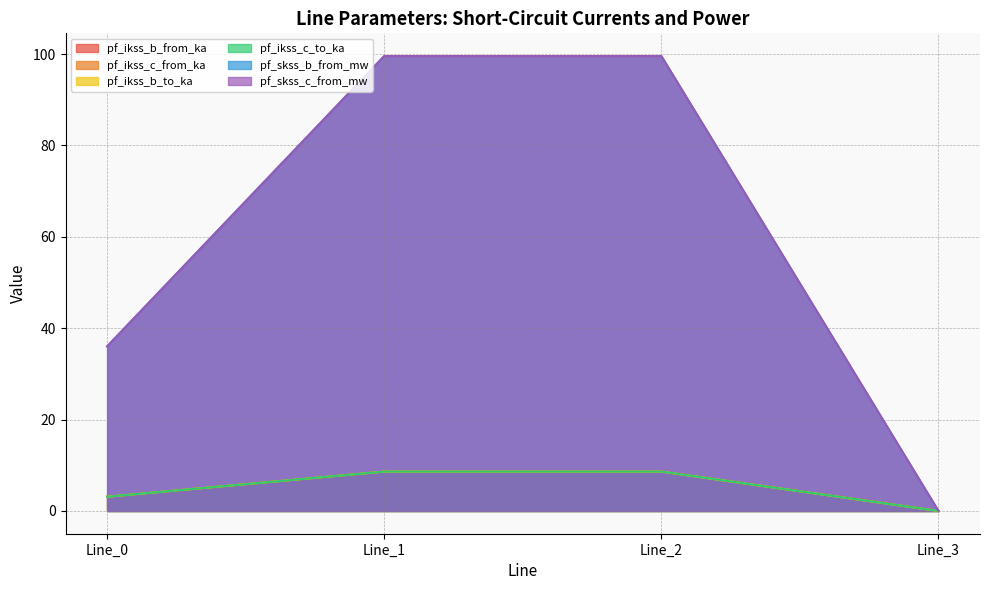

Is the value of pf_skss_b_from_mw at Line_2 greater than the value of pf_skss_c_from_mw at Line_2?

No